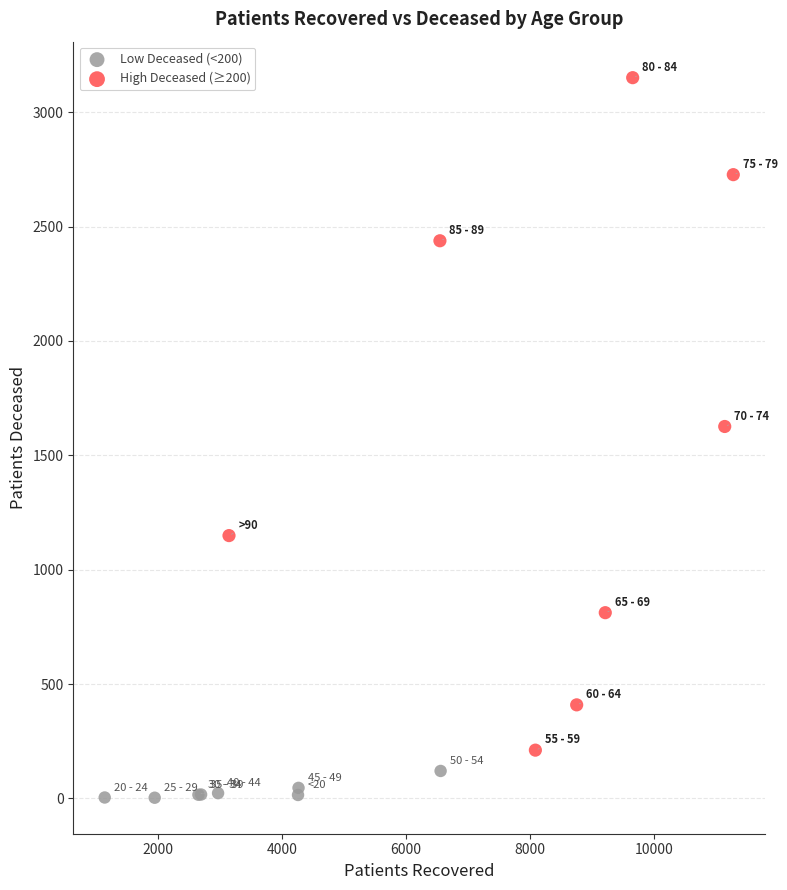

Which series has the largest Y range (max minus min)?

High Deceased (≥200)